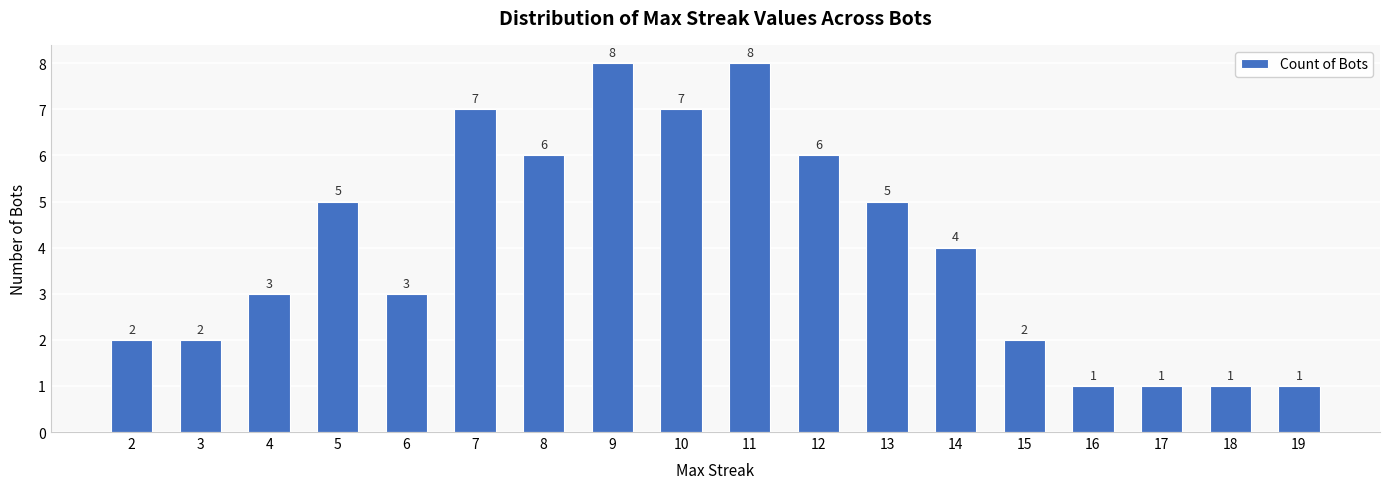

True or false: the data shows 3 at 15.

False